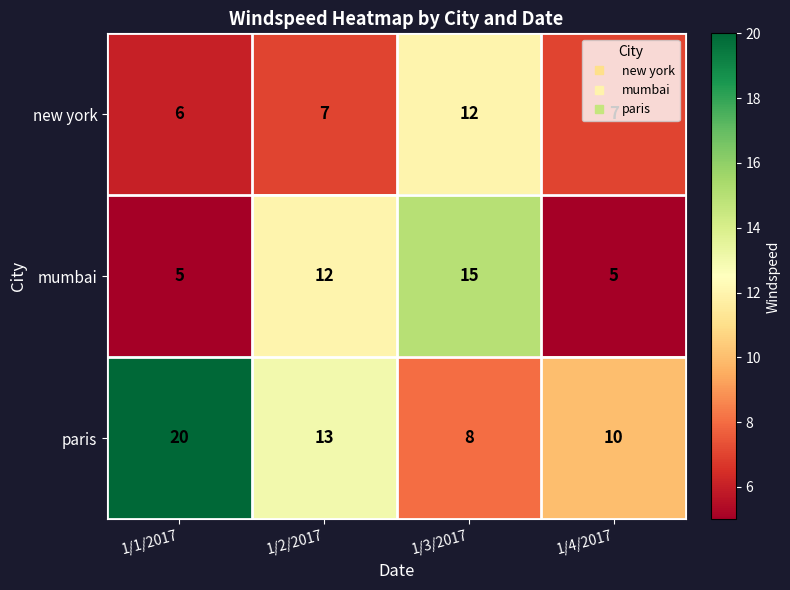

What is the minimum value shown in the chart?

5